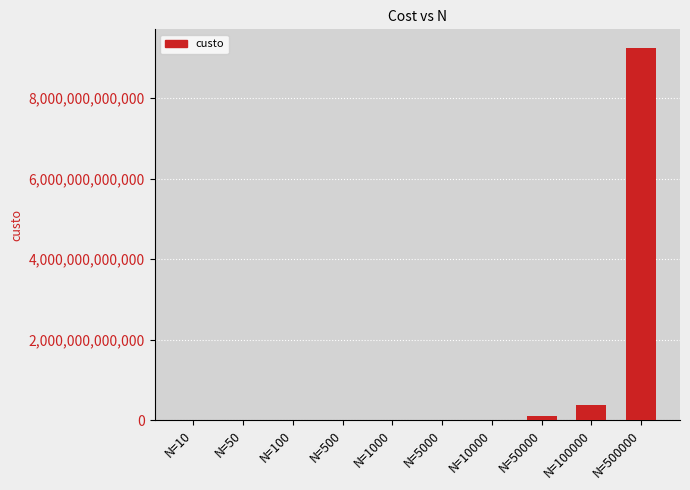

At which category does the chart reach its peak across all series?

N=500000